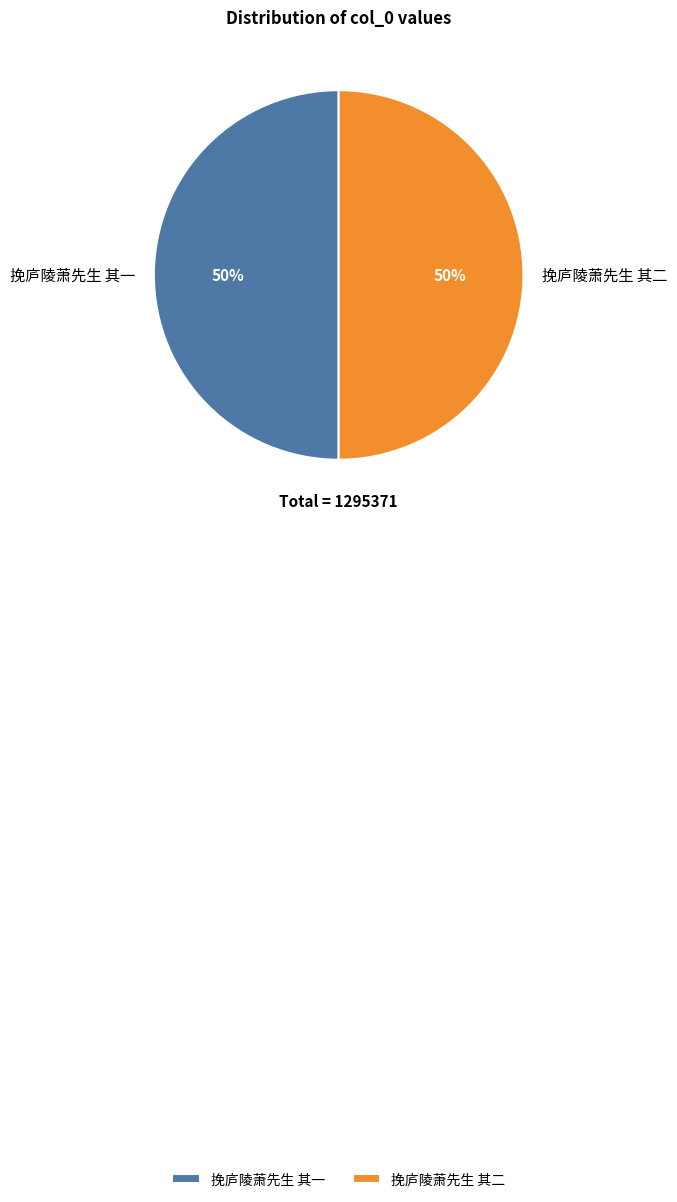

How many slices are in this pie chart?

2